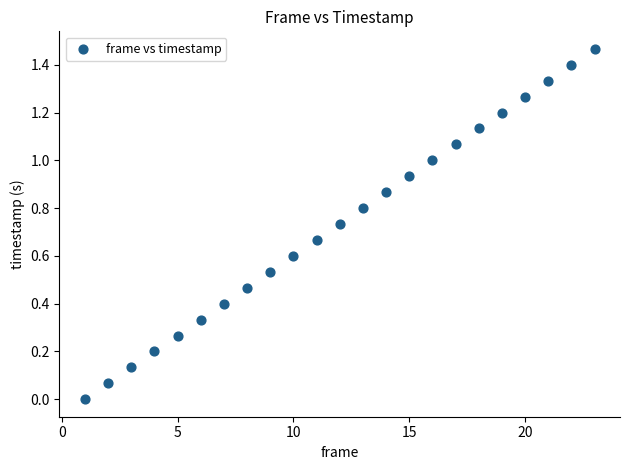

What is the range of X values (max minus min)?

22.0